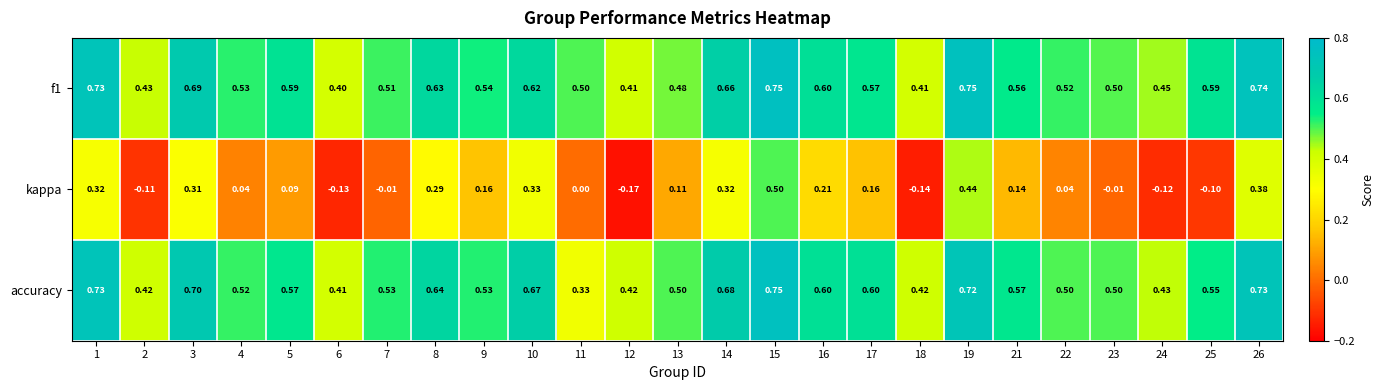

Which series has the largest total across all categories?

f1